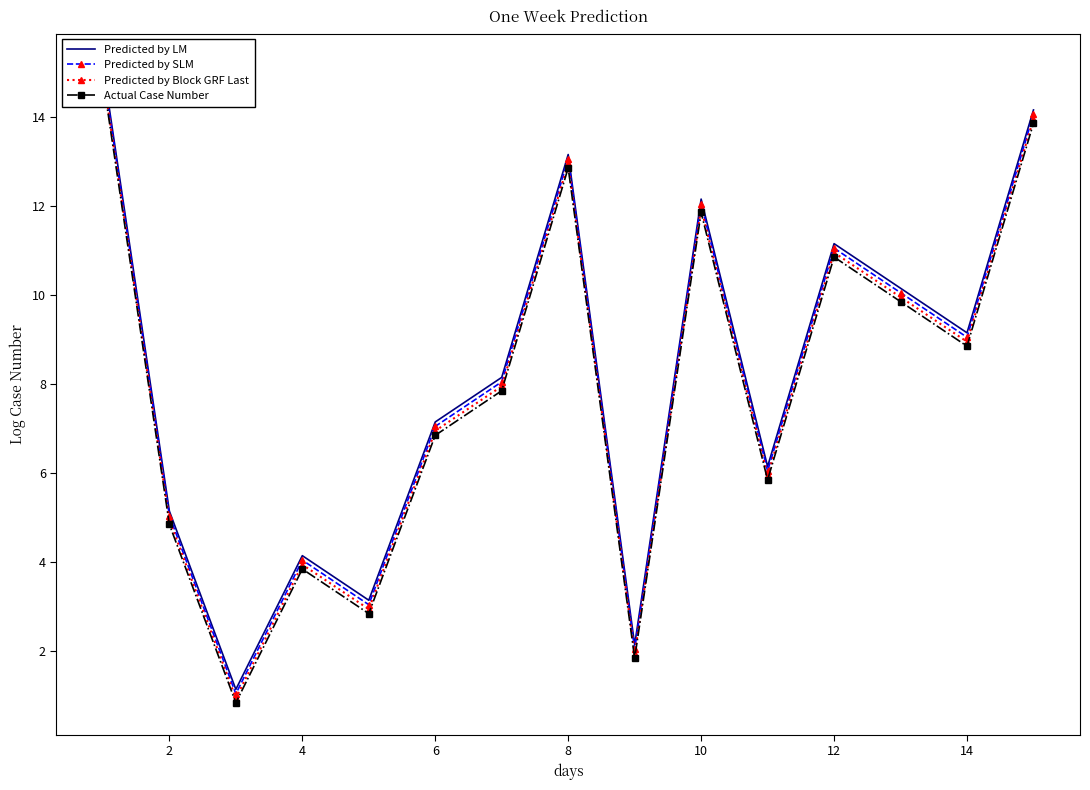

Reading right to left, extract all data points from this chart.

Predicted by LM: 14.2	9.2	10.2	11.2	6.2	12.2	2.1	13.2	8.2	7.2	3.1	4.2	1.1	5.2	15.2
Predicted by SLM: 14.1	9.1	10.1	11.1	6.0	12.1	2.0	13.1	8.1	7.0	3.0	4.0	1.1	5.0	15.1
Predicted by Block GRF Last: 13.9	8.9	9.9	10.9	6.0	11.9	1.9	12.9	8.0	7.0	3.0	4.0	0.9	5.0	14.9
Actual Case Number: 13.8	8.8	9.8	10.8	5.8	11.8	1.9	12.8	7.8	6.8	2.9	3.9	0.8	4.8	14.8